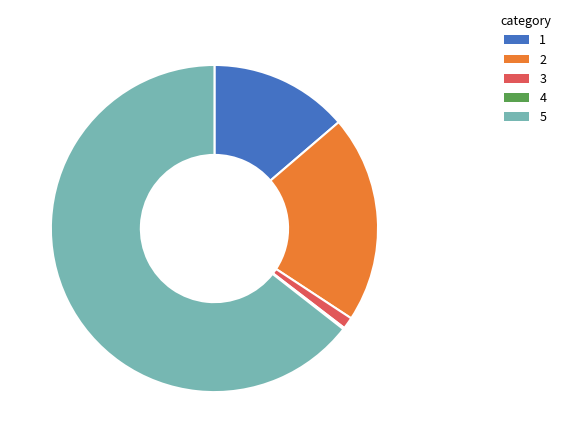

The 2 slice represents 21% of the pie. True or false?

True